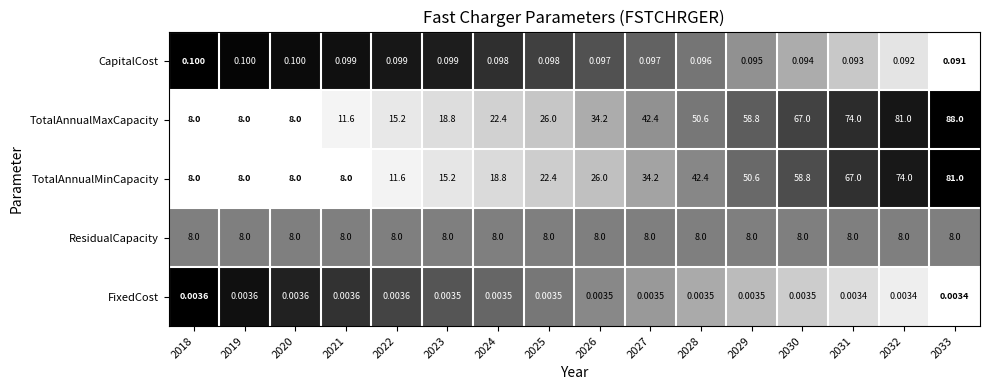

Which series has the largest total across all categories?

TotalAnnualMaxCapacity